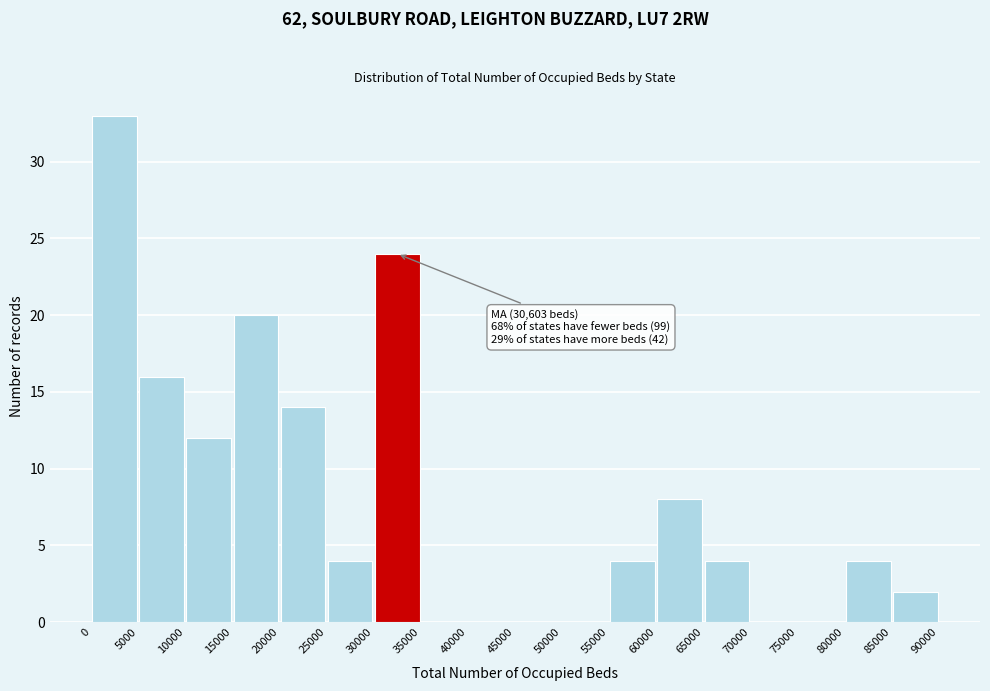

Which range on the x-axis has the tallest bar?

0 to 5000